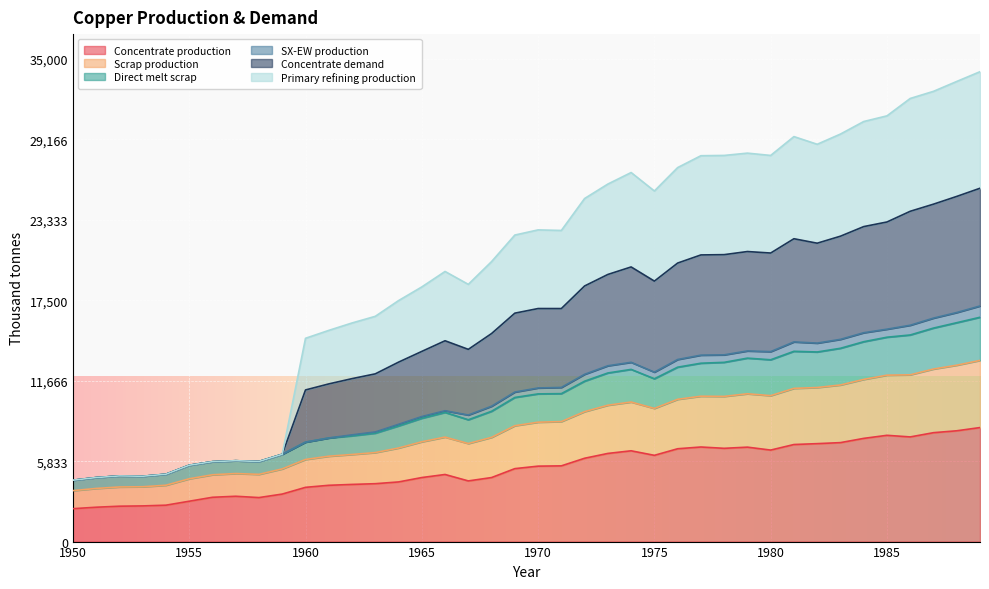

What is the total value across all series at 1950?

4450.6